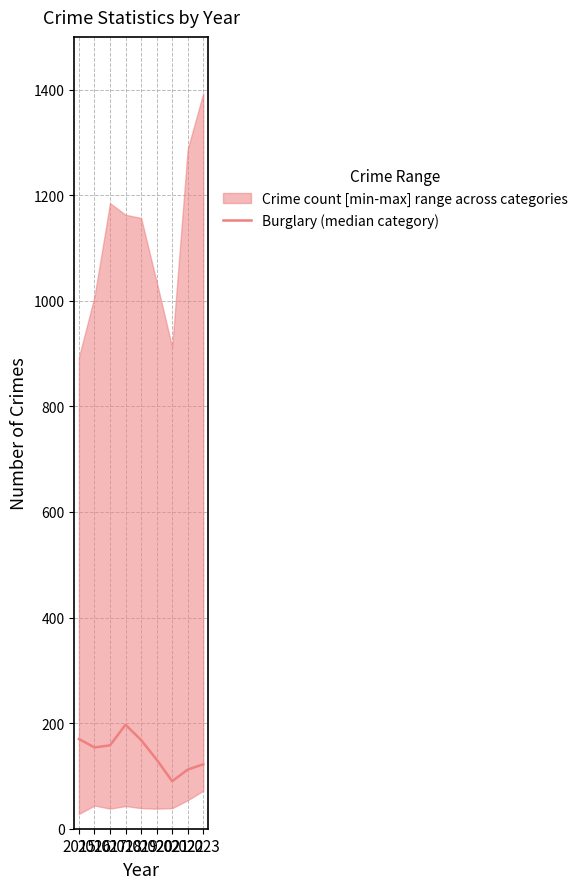

Reading left to right, list all the values displayed in this chart.

2015=170	2016=154	2017=158	2018=197	2019=168	2020=131	2021=90	2022=112	2023=122